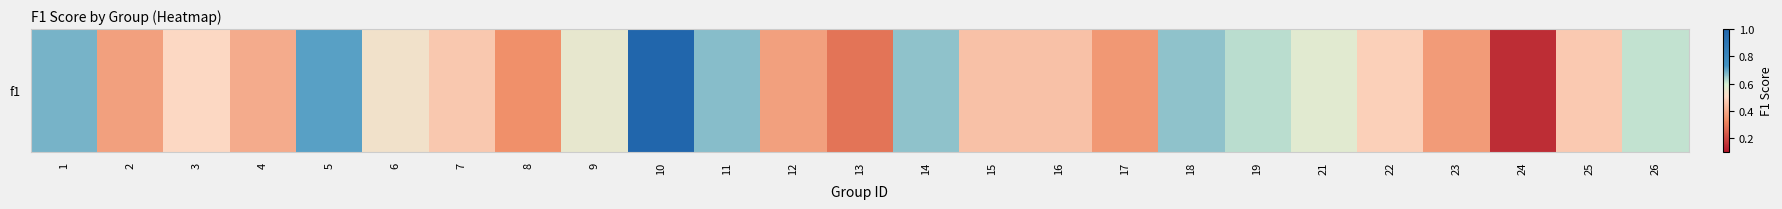

The value at 17 is 0.5. True or false?

False